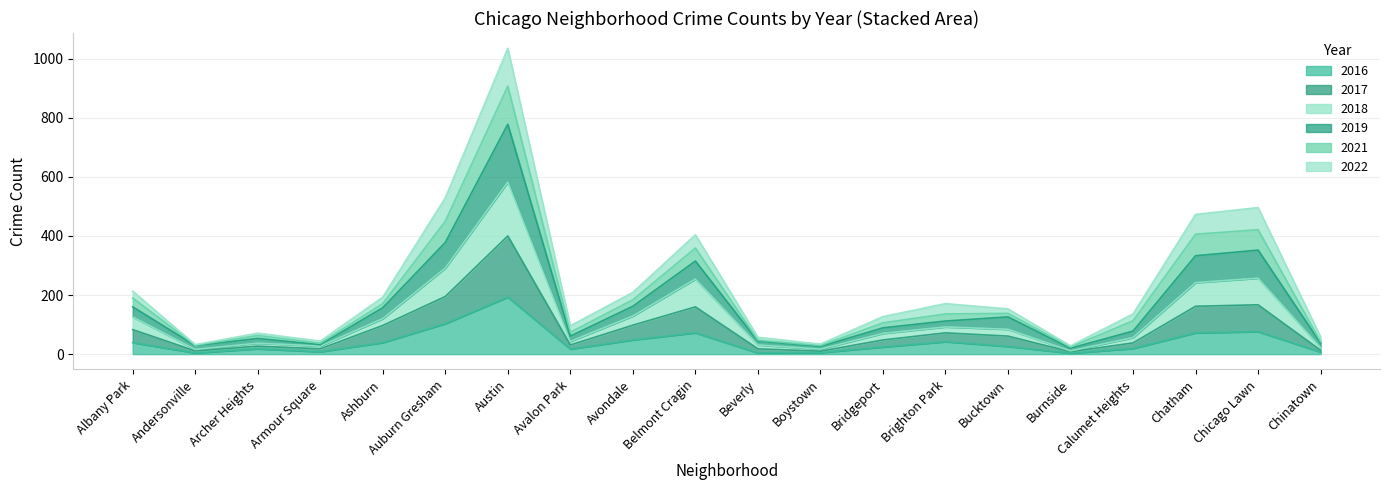

What is the value of the 2017 point at the 20th from the left?

13